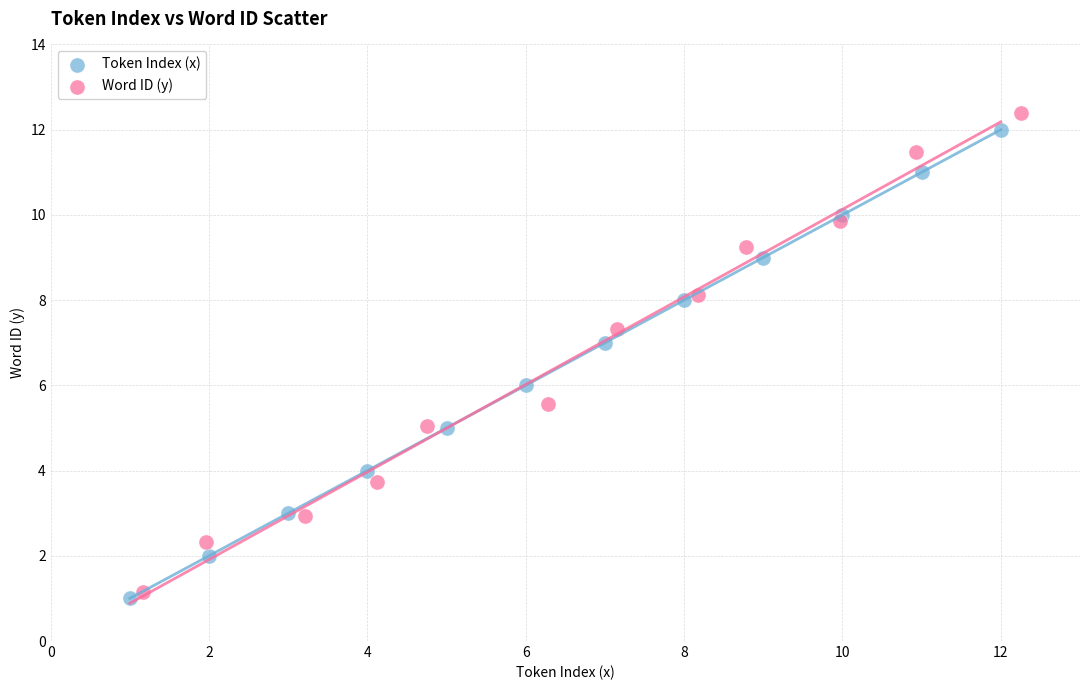

Which series reaches the minimum Y coordinate?

Token Index (x)